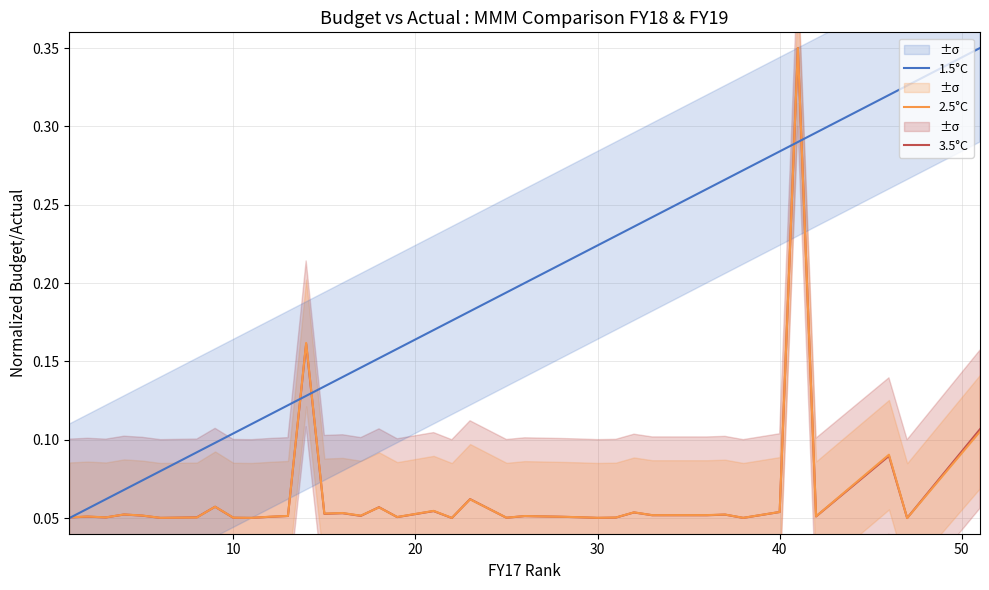

What is the value of the 2.5°C point at the 28th from the left?

0.1